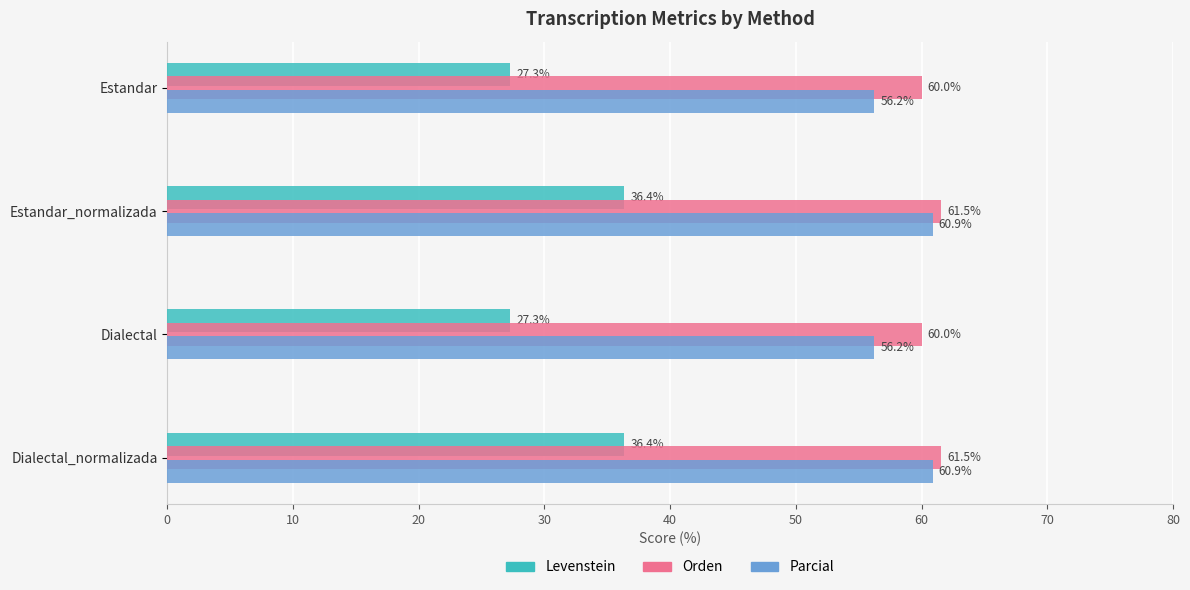

At how many categories does at least one series exceed 35?

4